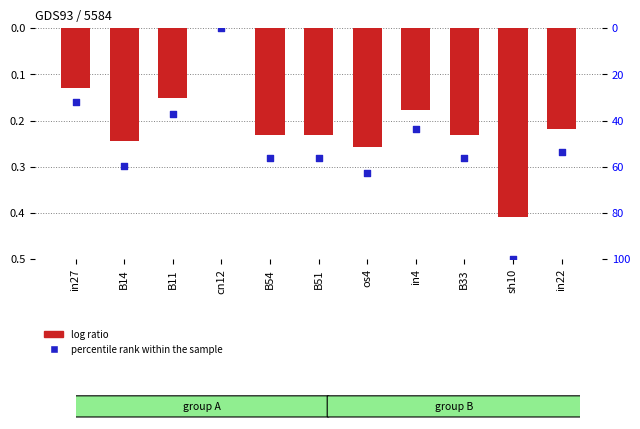

What is the total value across all series at sh10?

100.4